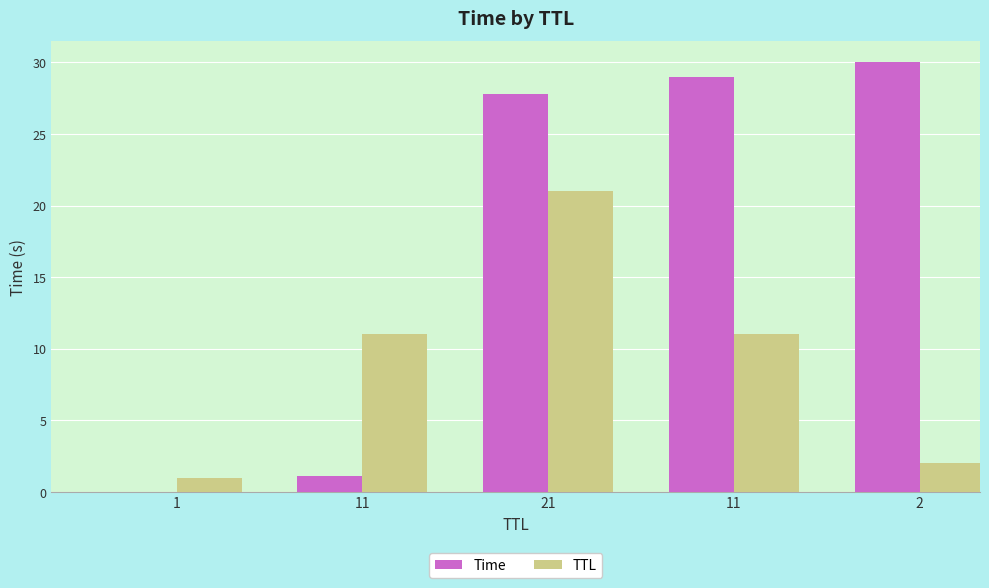

Which category has the highest value across all series?

2